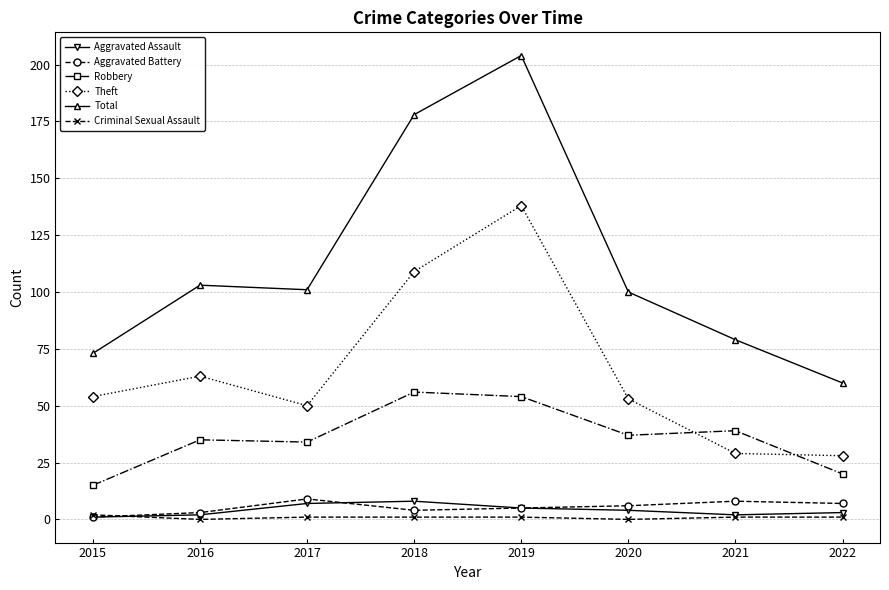

True or false: Total has a value of 204 at 2019.

True